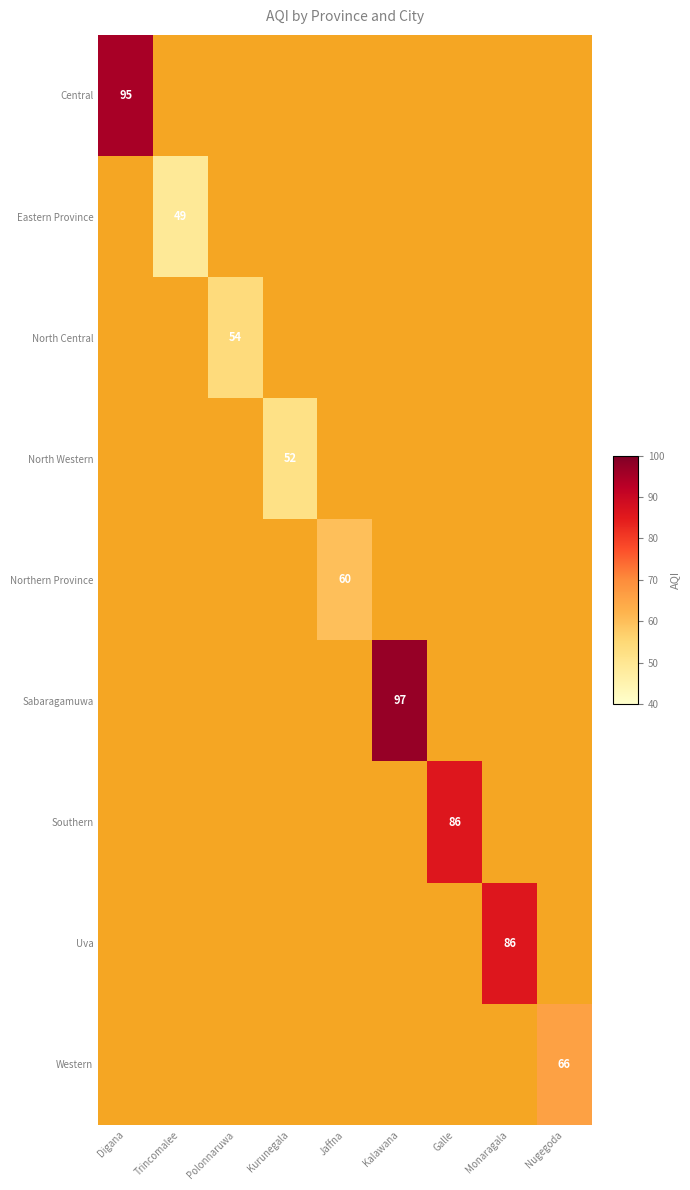

Which has a higher value, Kalawana or Galle?

Kalawana